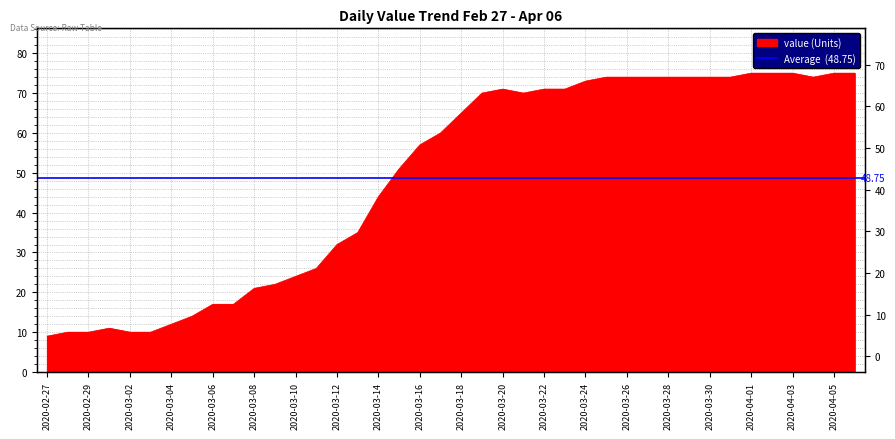

Reading right to left, what are all the values shown in this chart?

75	75	74	75	75	75	74	74	74	74	74	74	74	73	71	71	70	71	70	65	60	57	51	44	35	32	26	24	22	21	17	17	14	12	10	10	11	10	10	9